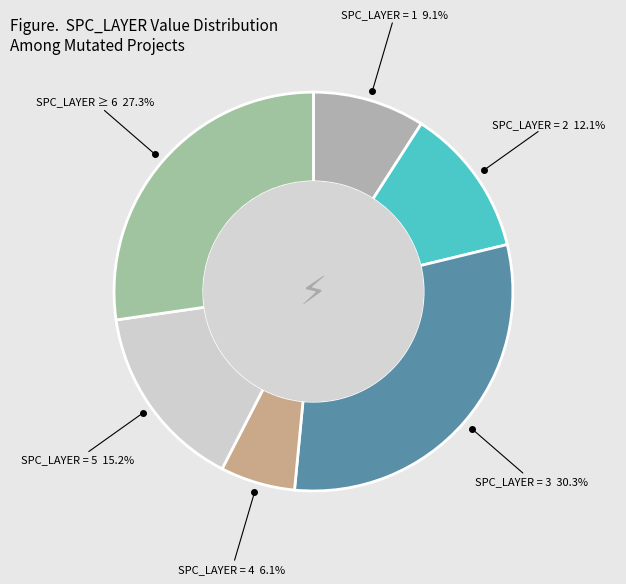

How many slices are in this pie chart?

6